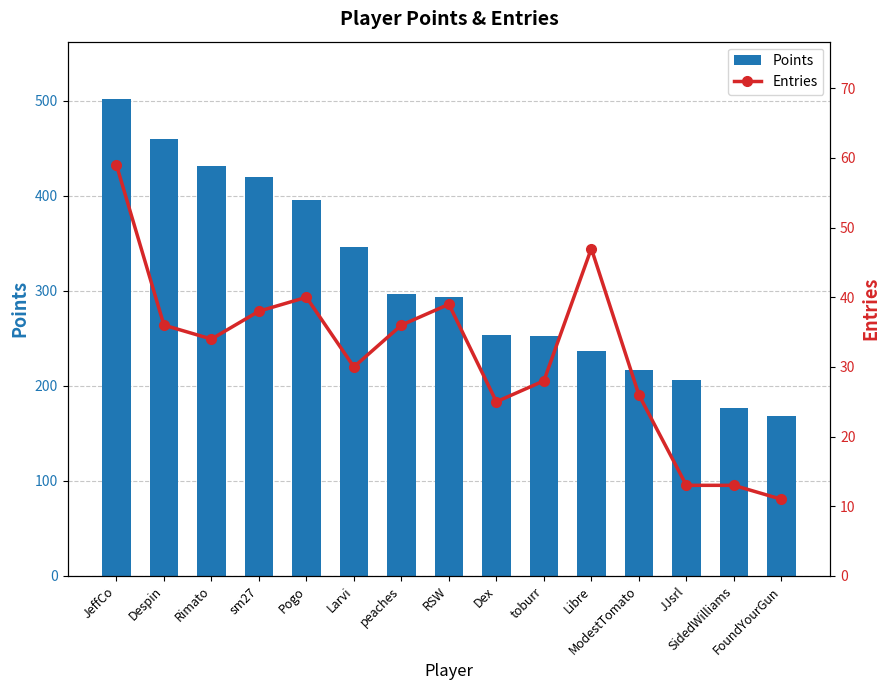

What is the minimum value shown in the chart?

11